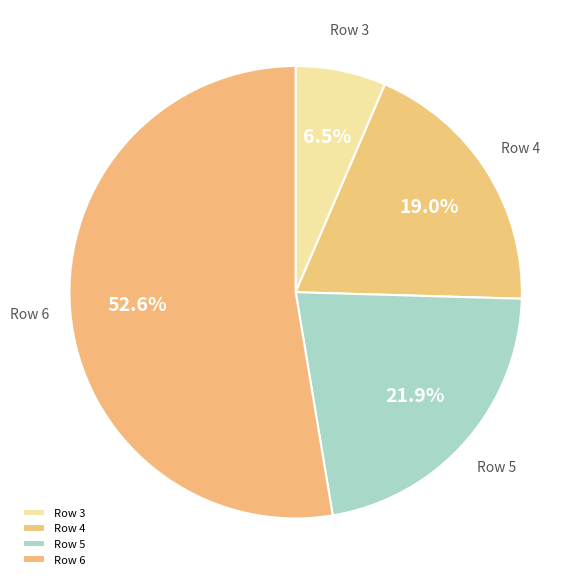

Rank the categories by value from highest to lowest.

Row 6, Row 5, Row 4, Row 3